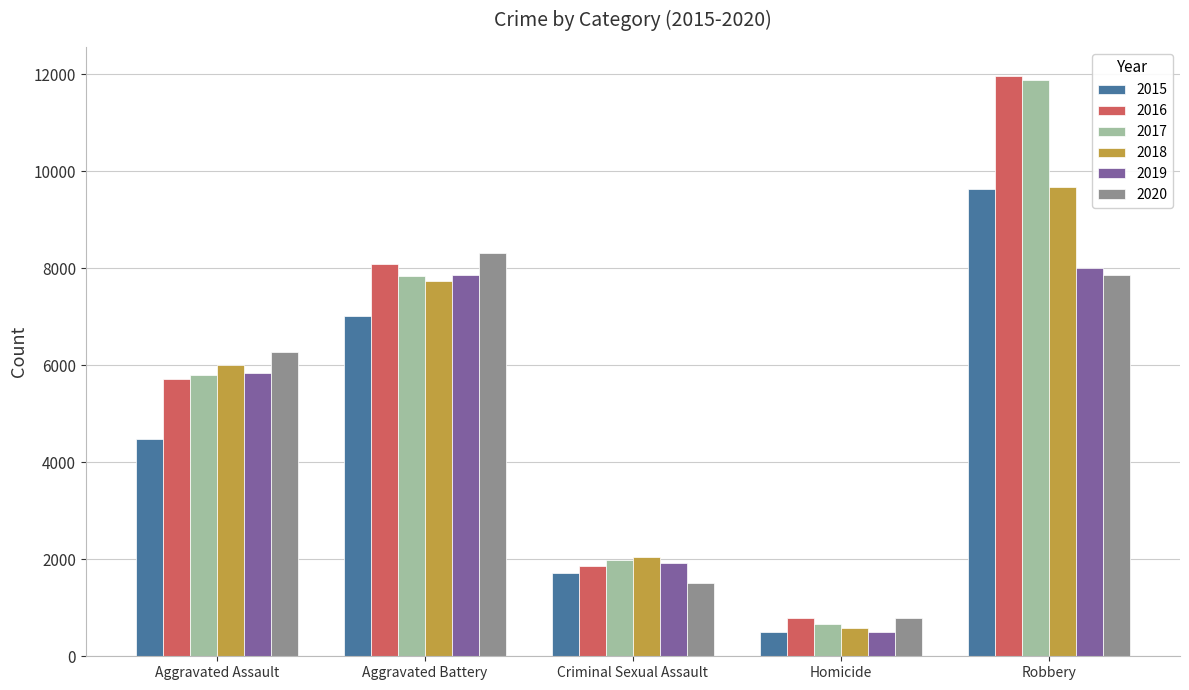

How many data points in 2016 are less than 5713?

2